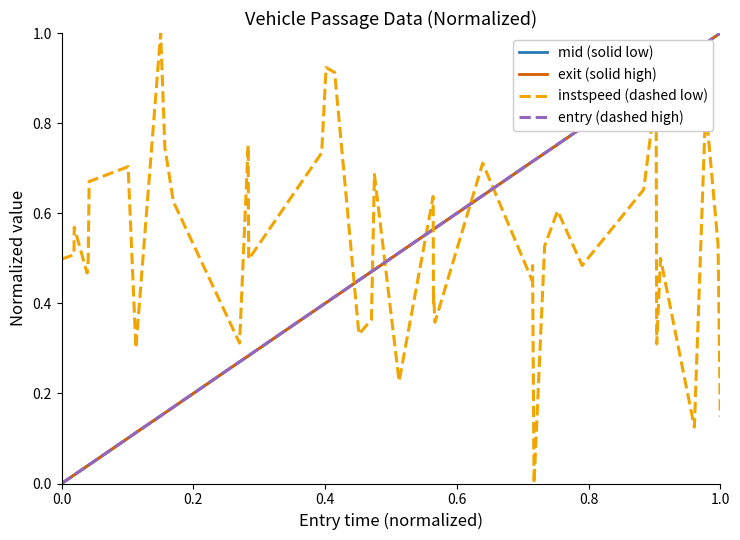

True or false: instspeed (dashed low) and entry (dashed high) cross at least once.

True